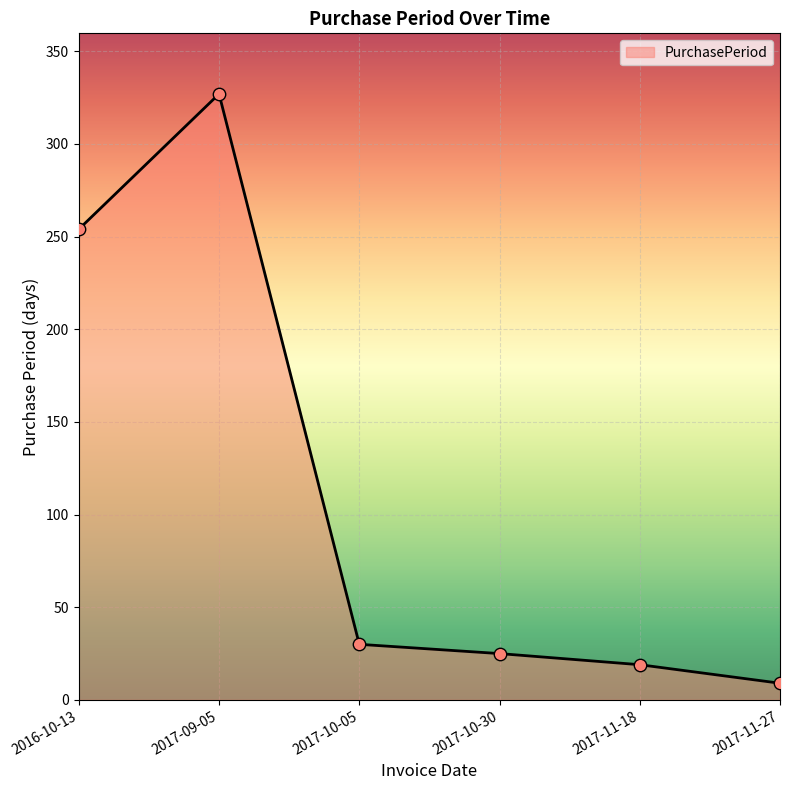

Approximately how many times larger is the value at 2017-10-30 compared to 2017-09-05?

0.1